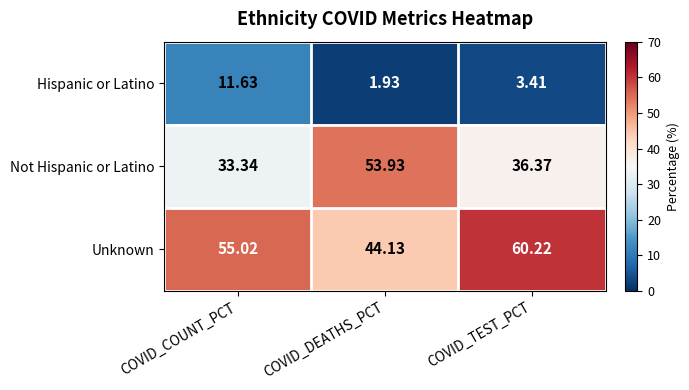

Which series has the largest total across all categories?

Unknown